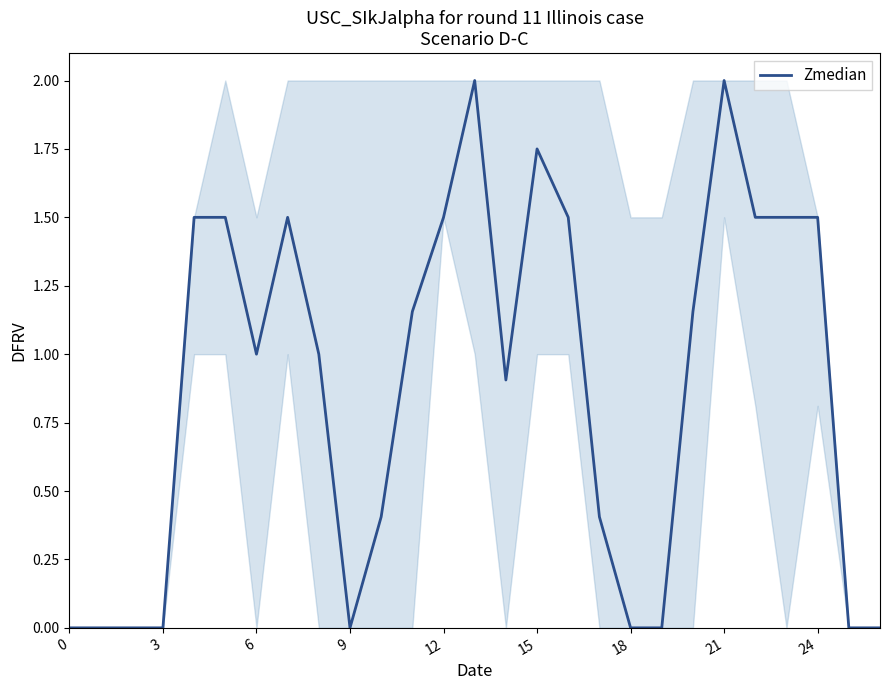

What is the difference between the maximum and minimum values?

2.0